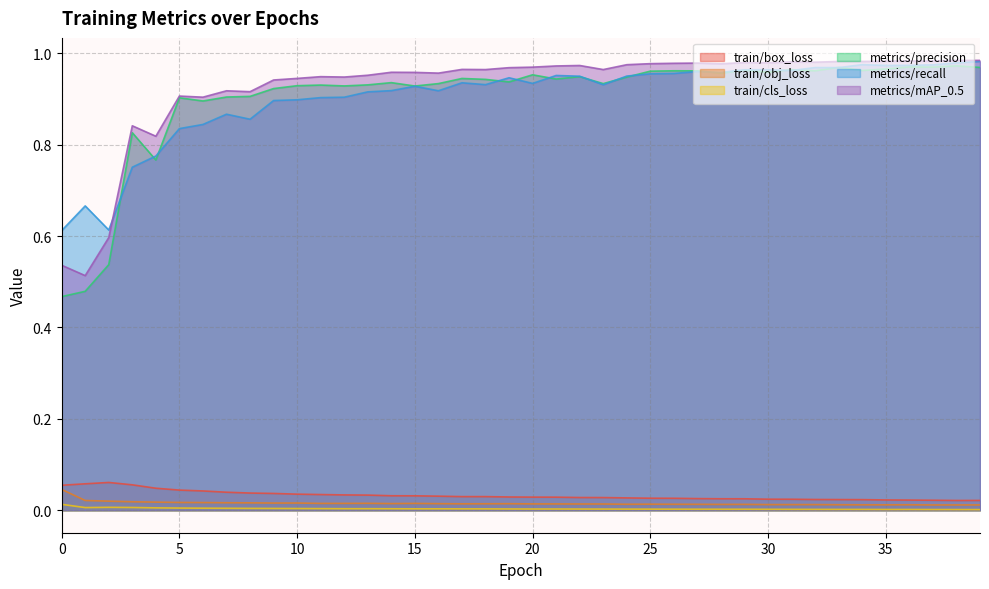

Which label corresponds to the smallest value in the chart?

39